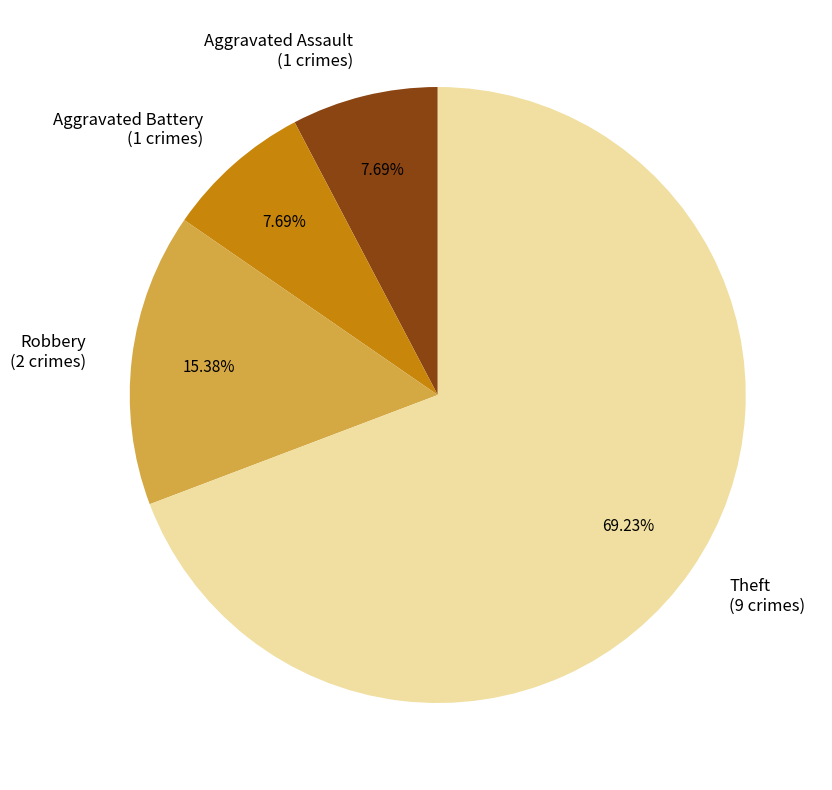

Is it true that Aggravated Battery is 13% of the pie?

False